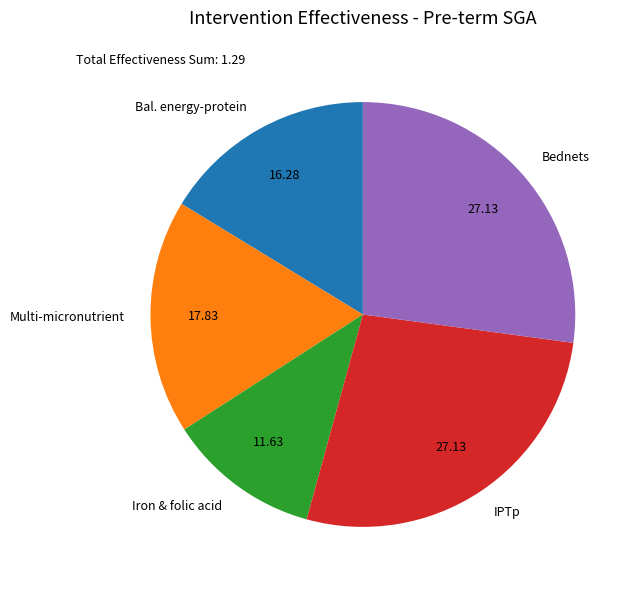

Combined, do IPTp and Bednets account for over 50%?

Yes